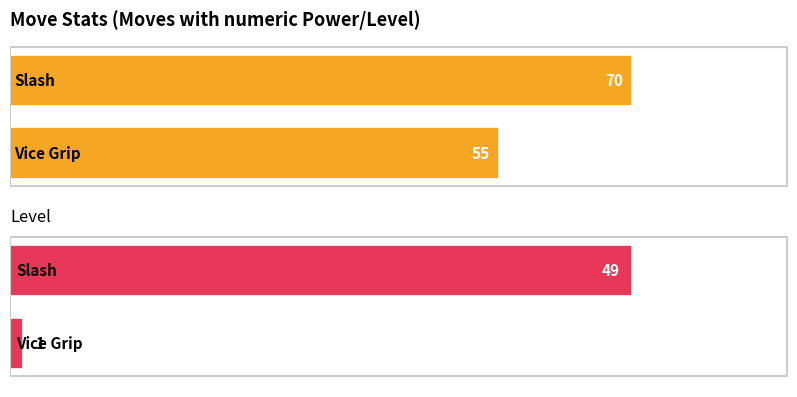

The value of Level at Vice Grip is 1. True or false?

True